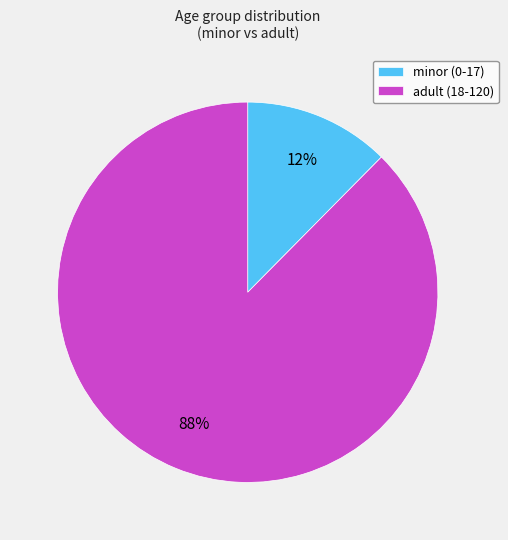

To the nearest percent, what portion does adult (18-120) represent?

88%